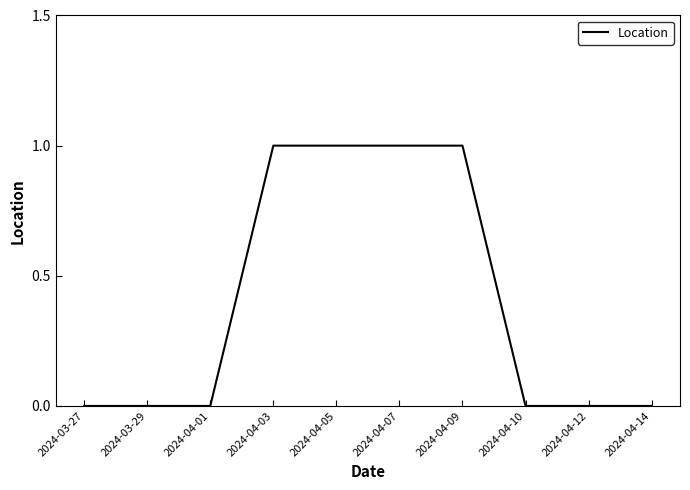

Is it true that the value at 2024-03-29 is 0?

True